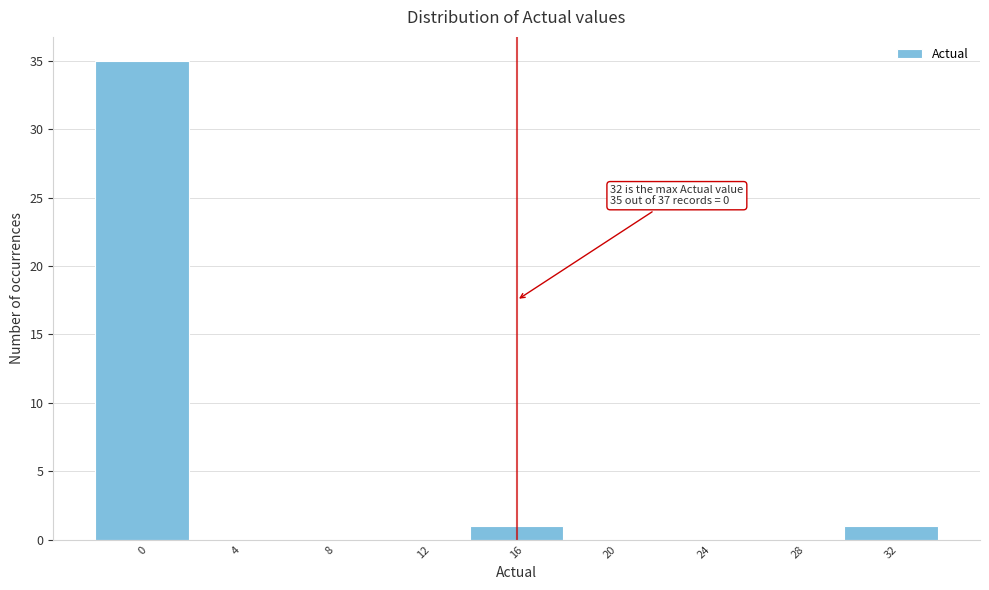

Over which range of the x-axis is the bar tallest?

-2 to 2